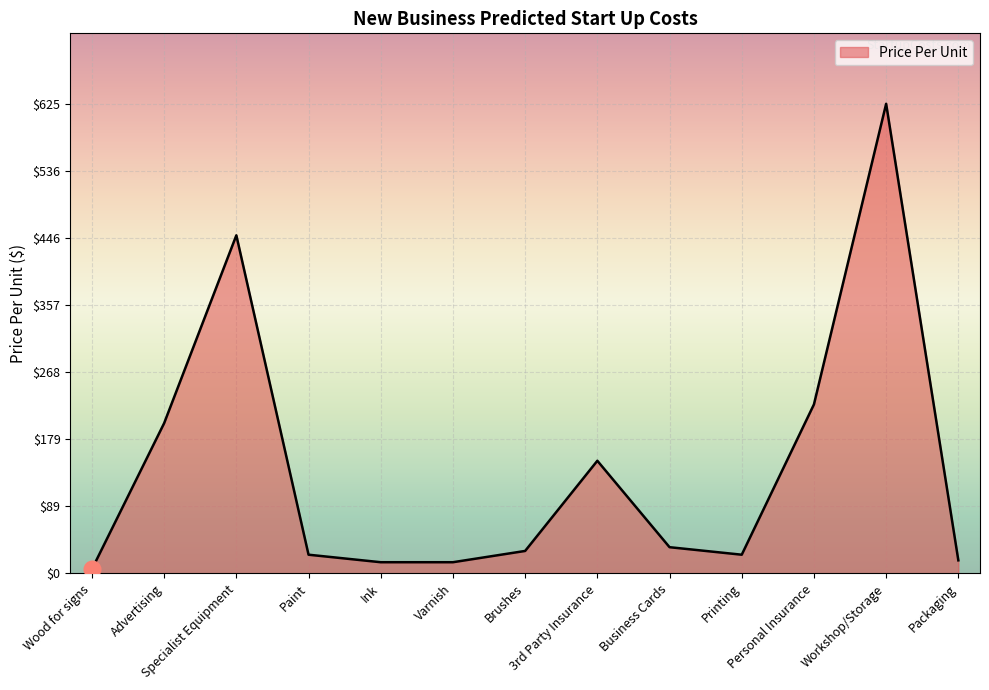

What is the greatest value displayed?

625.0